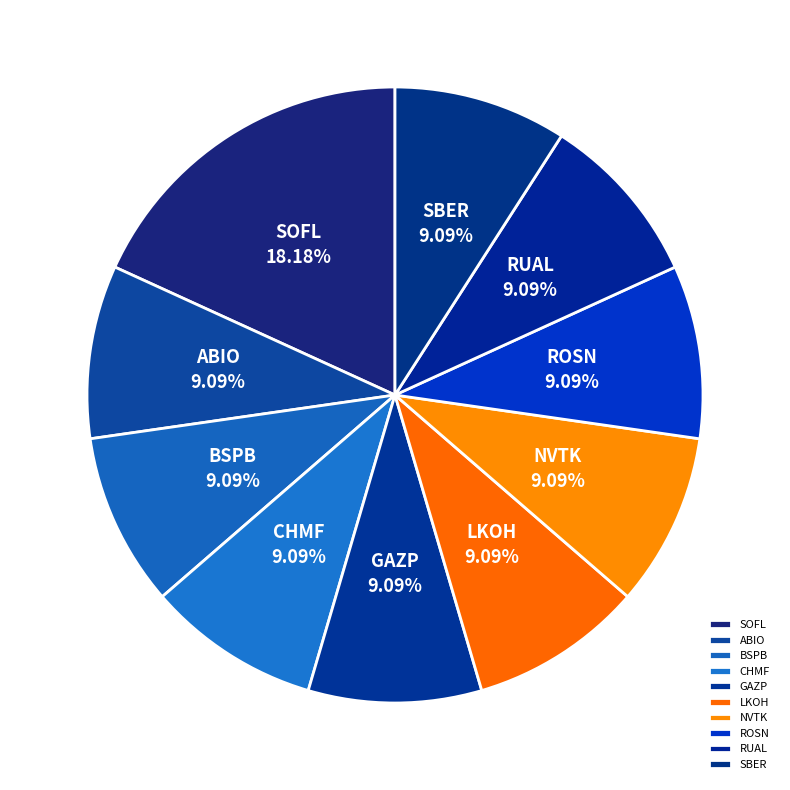

Does any single category account for the majority?

No